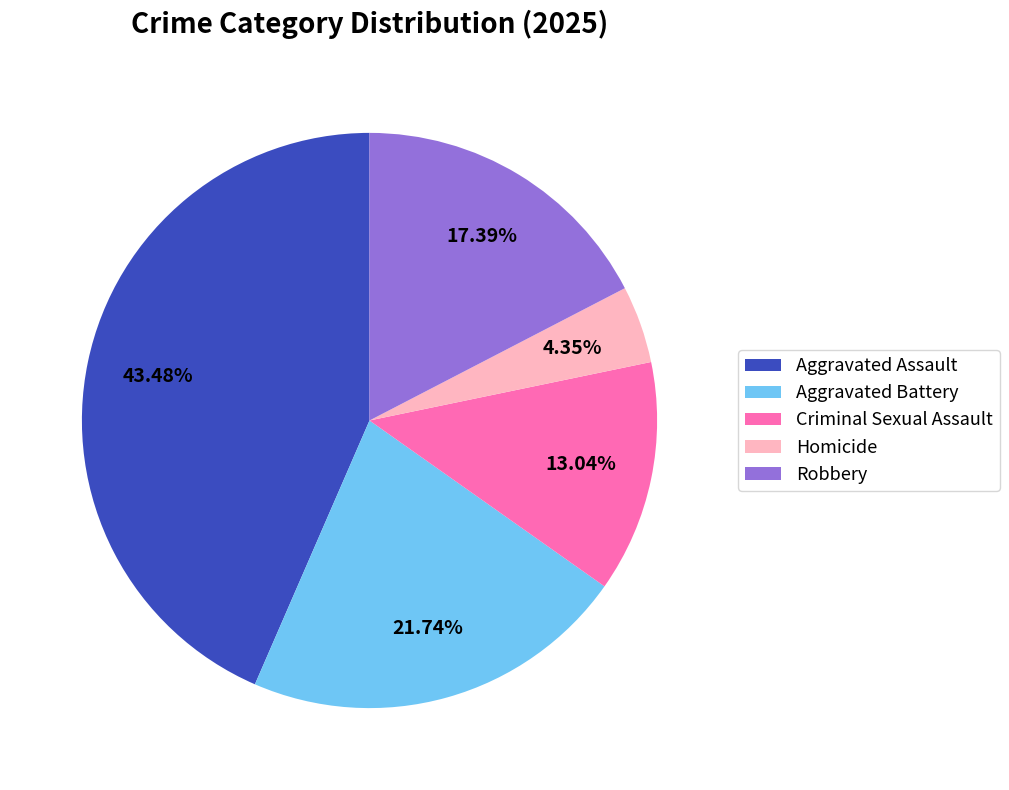

What is the largest slice in the pie chart?

Aggravated Assault